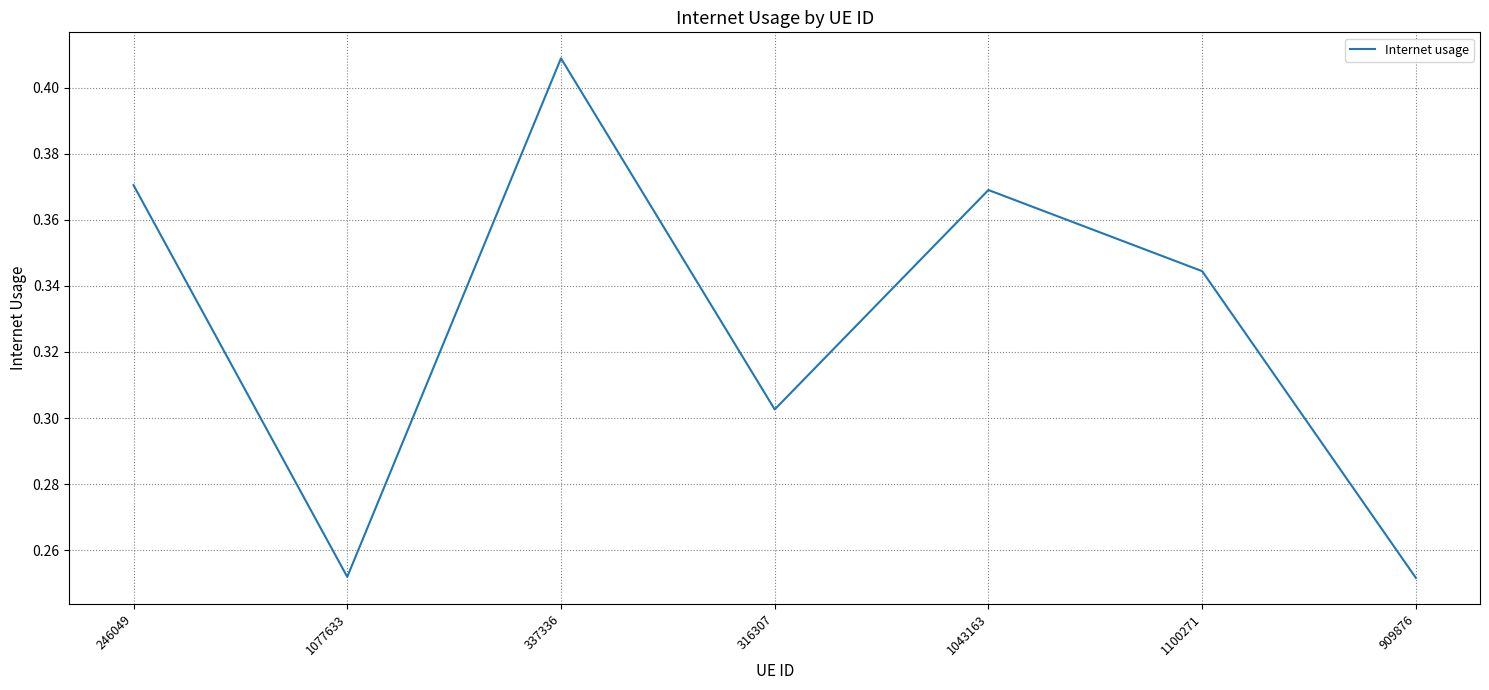

How many values are between 0 and 1?

7